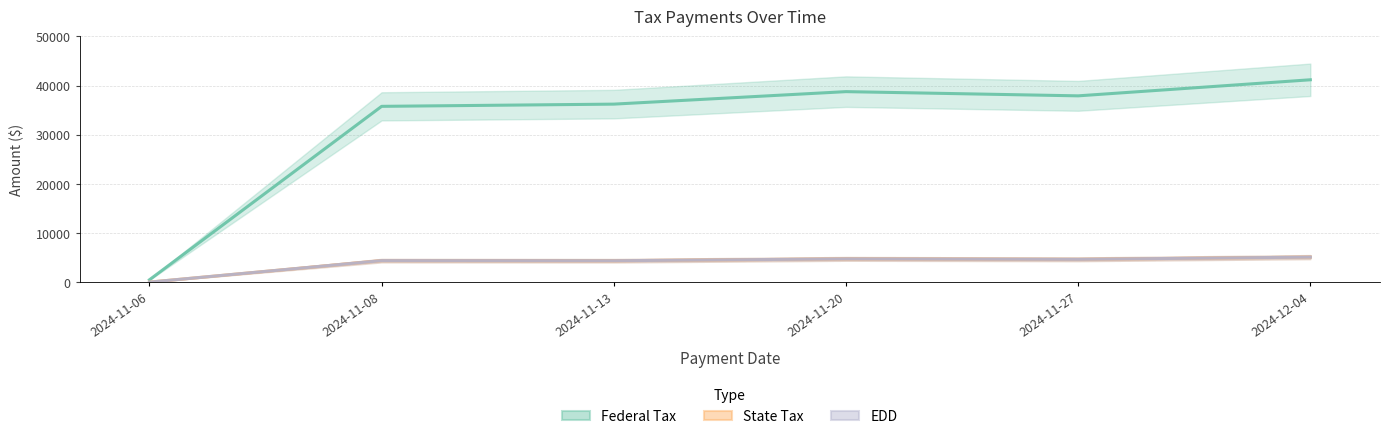

What are all the series names shown in the legend?

Federal Tax, State Tax, EDD